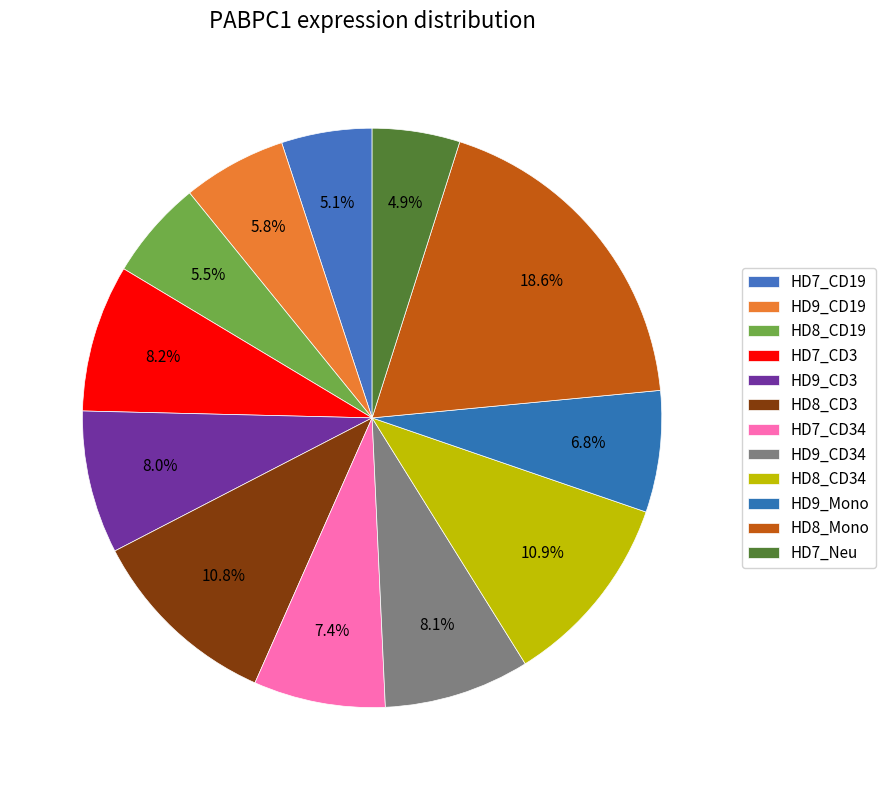

Which category has the smallest portion of the pie?

HD7_Neu